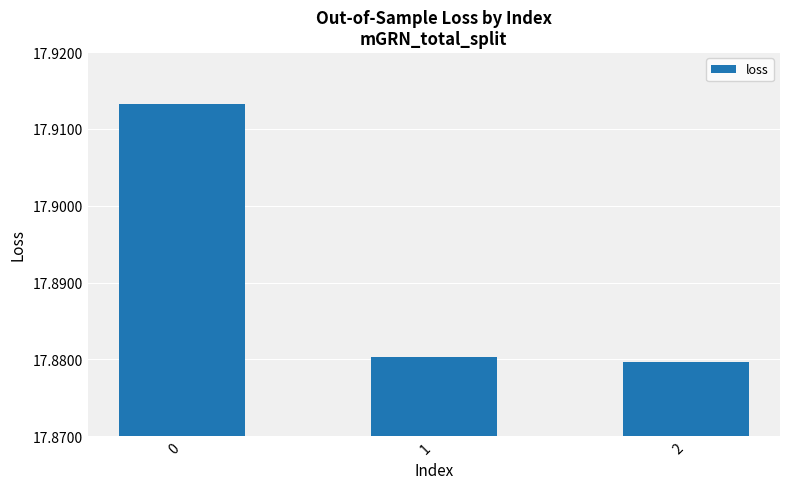

How many values are between 17 and 18?

3